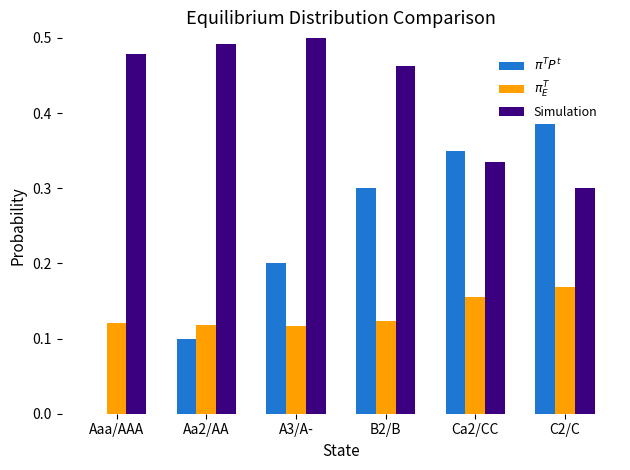

Reading left to right, list all the values displayed in this chart.

$\pi^T P^t$: Aaa/AAA=0.0	Aa2/AA=0.1	A3/A-=0.2	B2/B=0.3	Ca2/CC=0.3	C2/C=0.4
$\pi^T_E$: Aaa/AAA=0.1	Aa2/AA=0.1	A3/A-=0.1	B2/B=0.1	Ca2/CC=0.2	C2/C=0.2
Simulation: Aaa/AAA=0.5	Aa2/AA=0.5	A3/A-=0.5	B2/B=0.5	Ca2/CC=0.3	C2/C=0.3